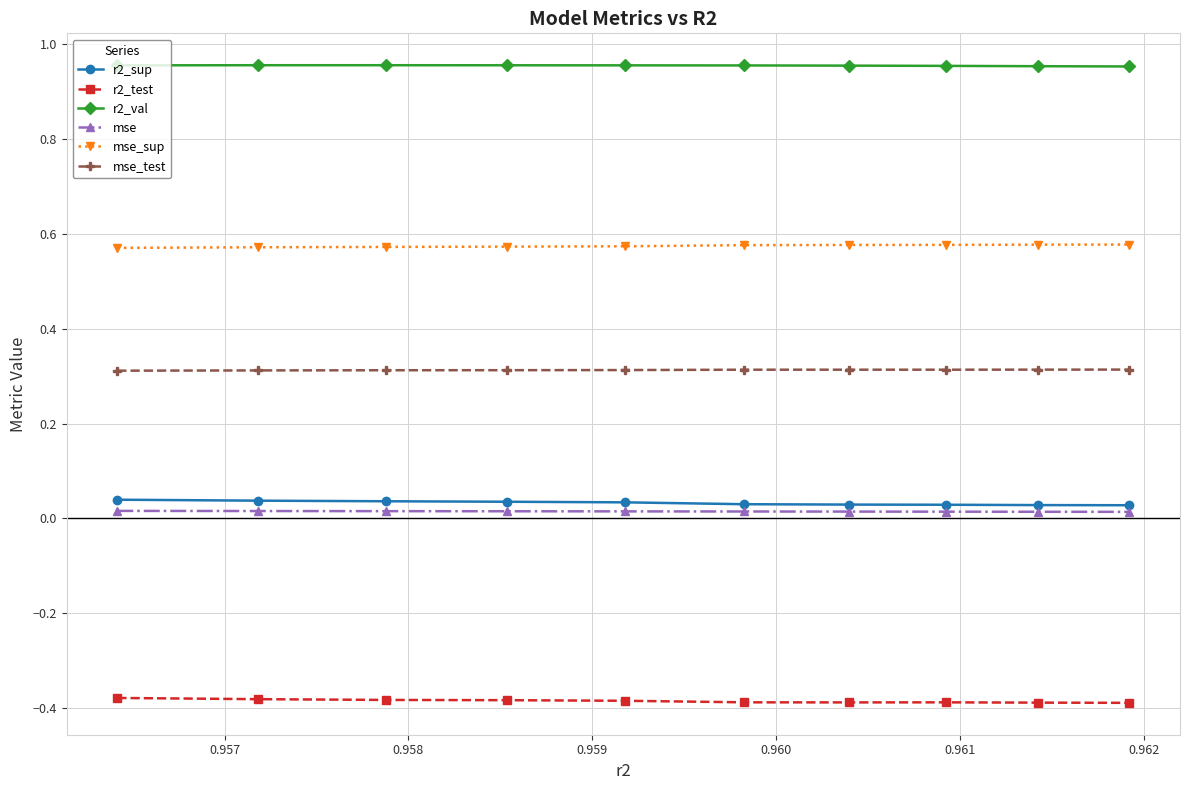

True or false: mse_test and mse_sup intersect in this chart.

False